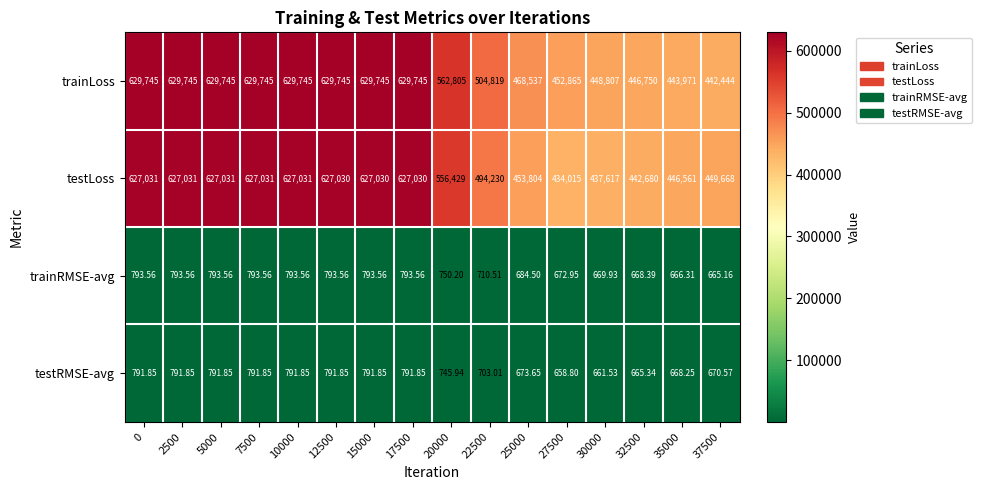

Is the value of testLoss at 27500 greater than the value of trainRMSE-avg at 20000?

Yes